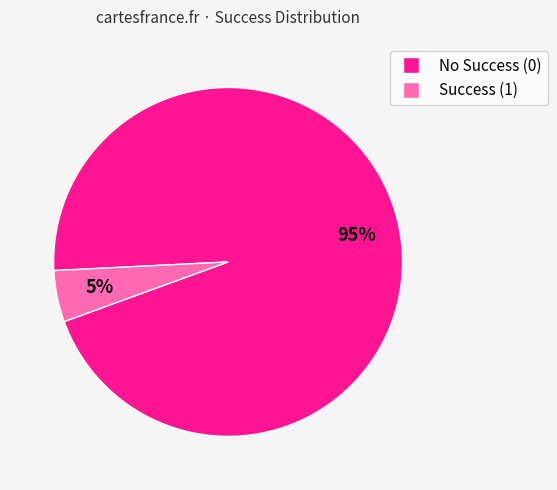

To the nearest percent, what is the average slice percentage?

50%